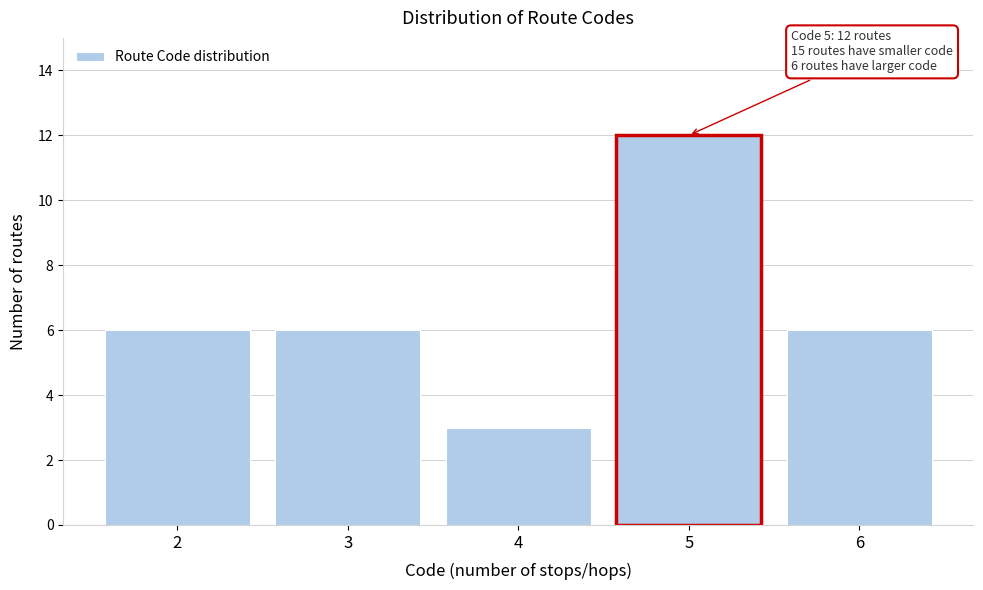

Reading right to left, extract all data points from this chart.

6	12	3	6	6